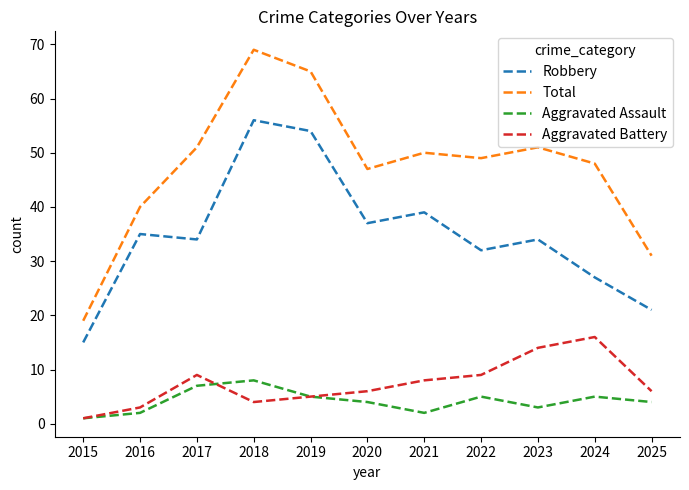

What is the sum of all Robbery values?

384